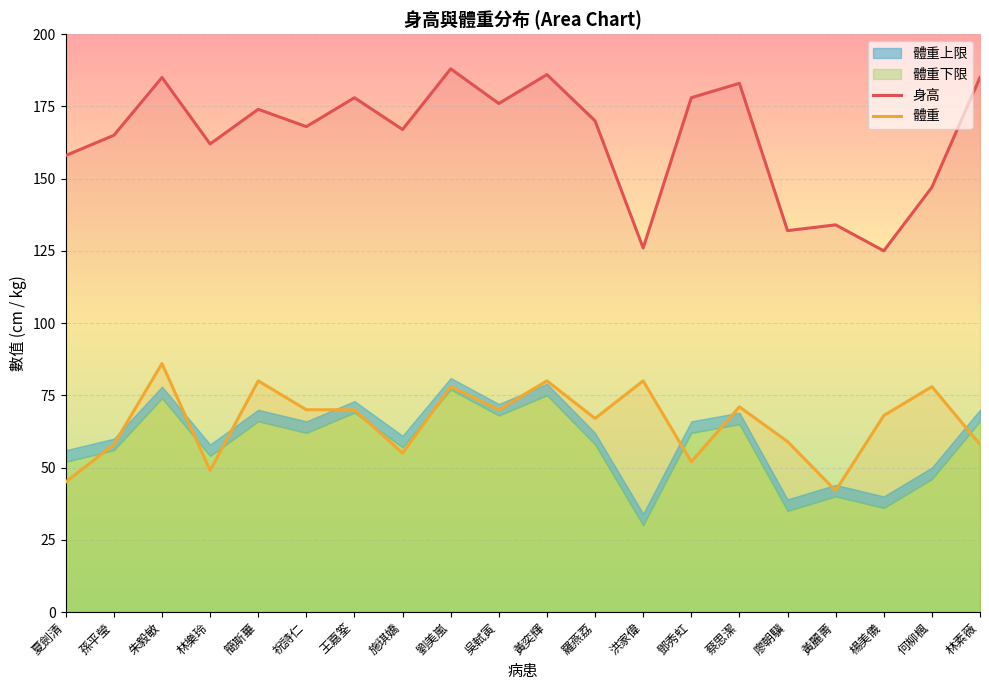

Which has a higher value, 鄧秀虹 or 蔡思潔?

蔡思潔